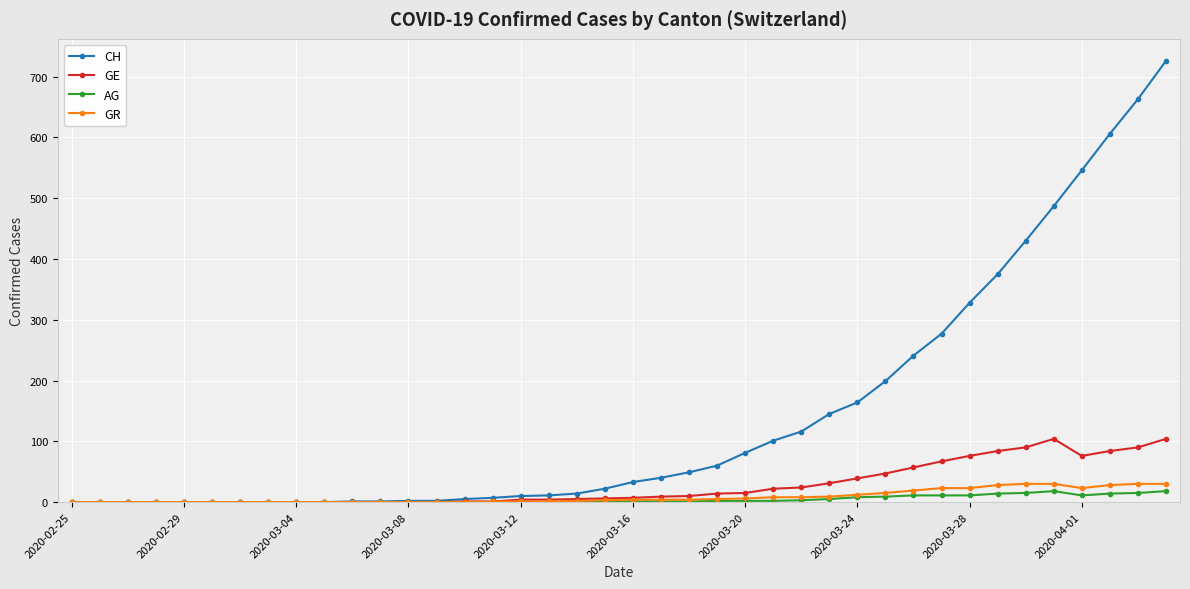

True or false: AG has more than 0 points higher than both neighbors.

True